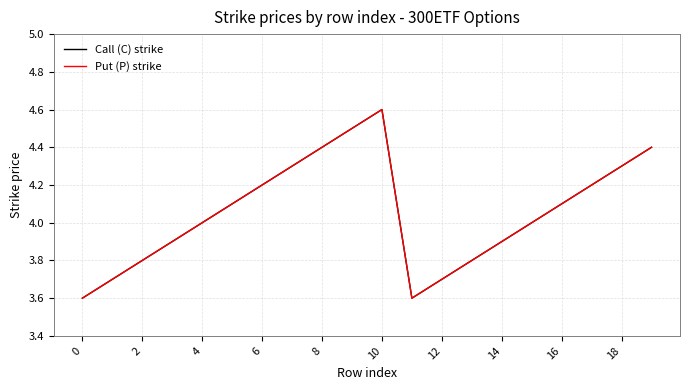

Where is the first local maximum for Put (P) strike?

10